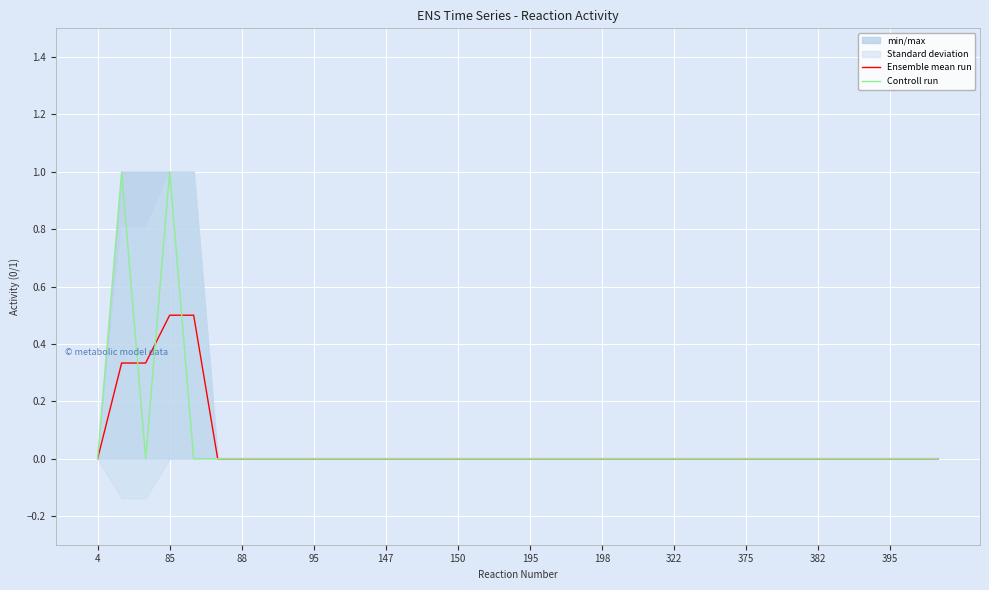

True or false: Controll run has more than 1 points higher than both neighbors.

True